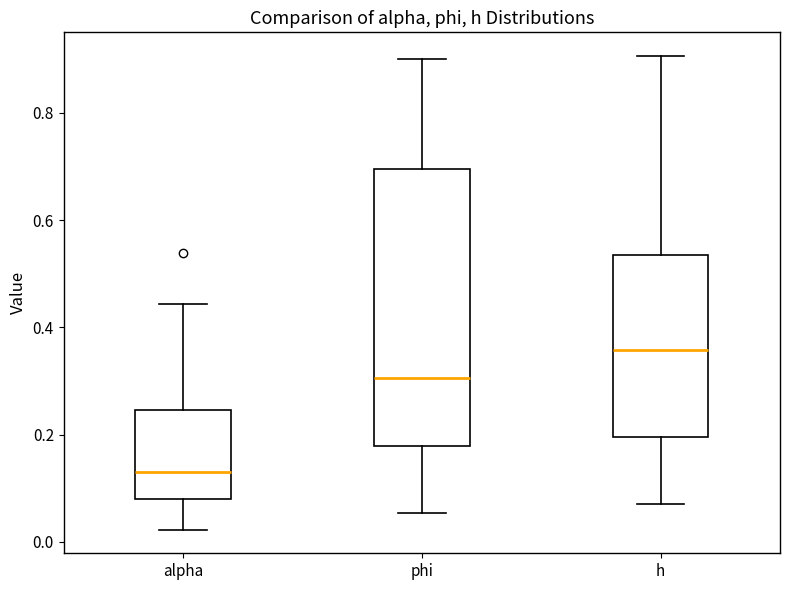

Reading left to right, read every box against the y-axis: the position of its median line, the range the box covers, and the ends of its whiskers. The values are not printed on the chart, so give them approximately, as read against the axis.

alpha: median 0.14, box 0.08 to 0.24, whiskers 0.02 to 0.44
phi: median 0.30, box 0.18 to 0.70, whiskers 0.06 to 0.90
h: median 0.36, box 0.20 to 0.54, whiskers 0.08 to 0.90